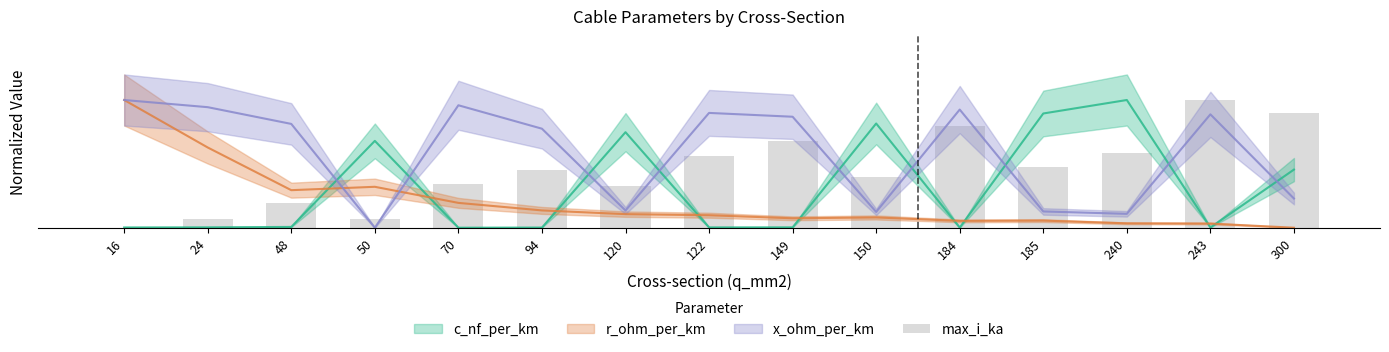

List the labels in order of value, smallest first.

16, 24, 50, 48, 120, 70, 150, 94, 185, 122, 240, 149, 184, 300, 243